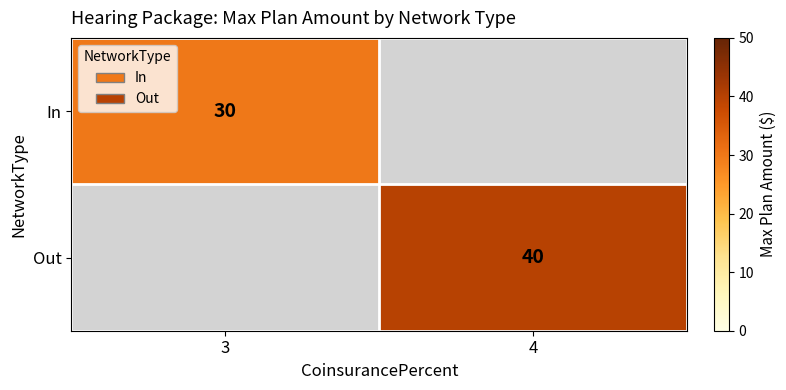

The value of Out at 4 is 53. True or false?

False